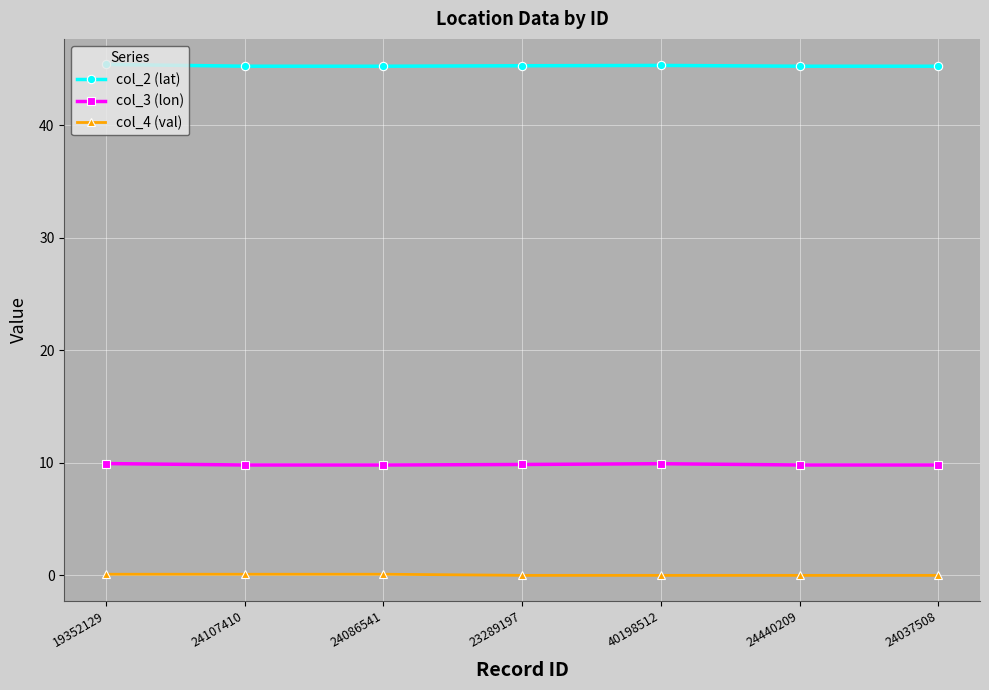

What position from the right is 24107410?

6